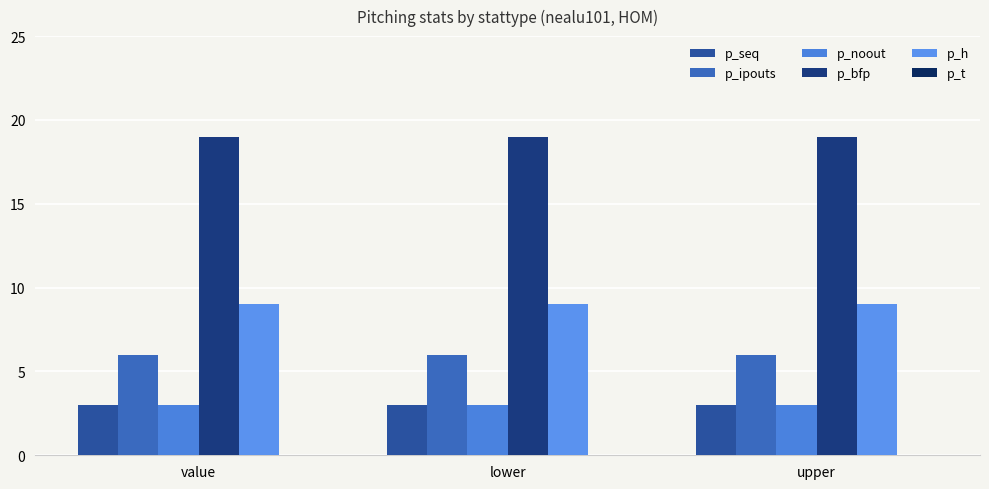

What is the value of the p_seq bar at the 2nd from the left?

3